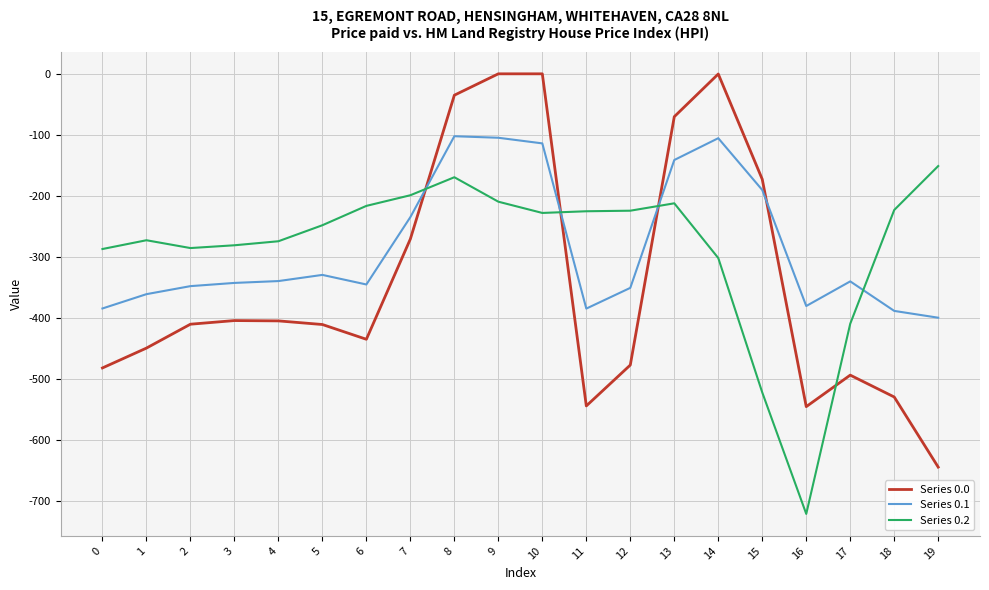

What is the average value of the Series 0.0 series?

-339.0